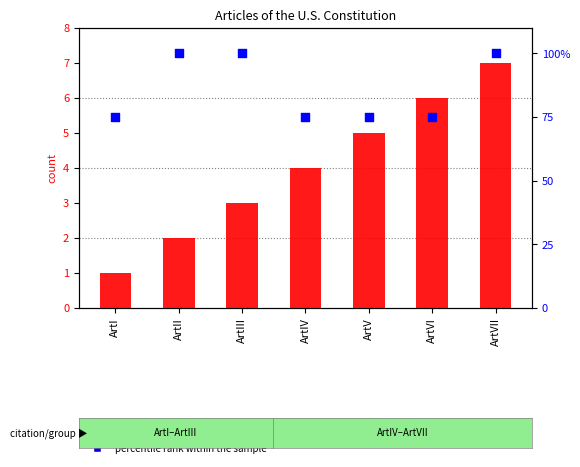

What is the total value across all series at ArtIII?

103